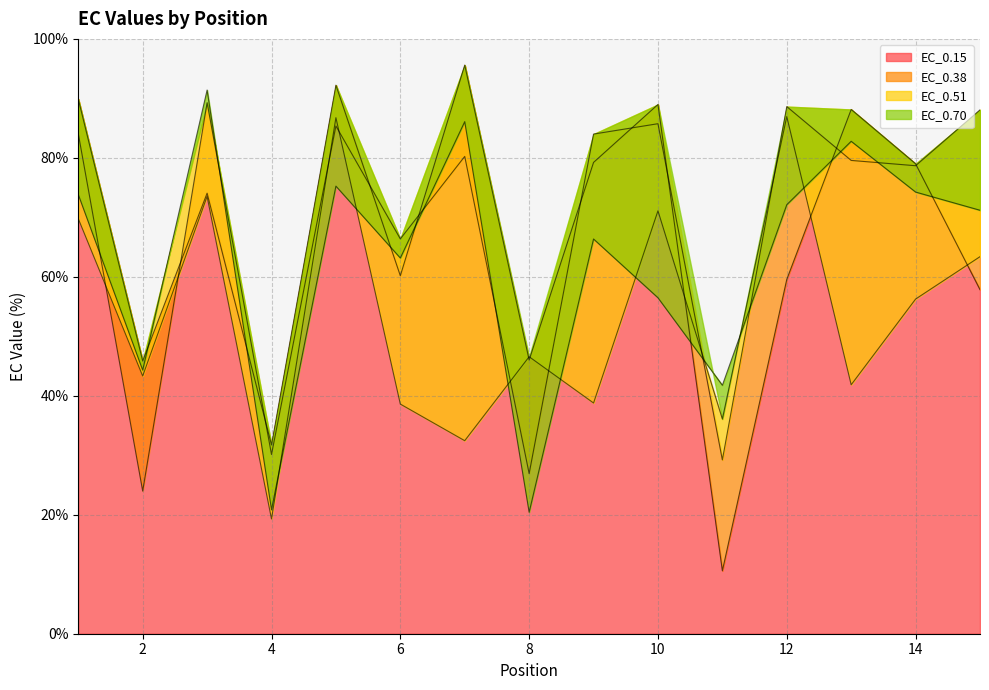

Reading left to right, transcribe all the data shown in this chart.

EC_0.15: 1=89.9	2=45.9	3=74.1	4=31.7	5=92.2	6=60.2	7=95.6	8=46.0	9=79.2	10=89.0	11=10.6	12=59.6	13=88.1	14=79.0	15=57.8
EC_0.38: 1=84.1	2=24.0	3=89.3	4=30.1	5=85.4	6=66.4	7=80.2	8=26.9	9=84.0	10=85.7	11=29.2	12=88.6	13=79.6	14=78.7	15=88.1
EC_0.51: 1=69.8	2=43.3	3=73.5	4=19.3	5=86.8	6=38.6	7=32.5	8=46.6	9=38.8	10=71.1	11=36.1	12=86.9	13=41.9	14=56.3	15=63.4
EC_0.70: 1=73.8	2=44.3	3=91.4	4=20.8	5=75.2	6=63.2	7=86.1	8=20.4	9=66.4	10=56.5	11=41.8	12=72.1	13=82.8	14=74.2	15=71.2